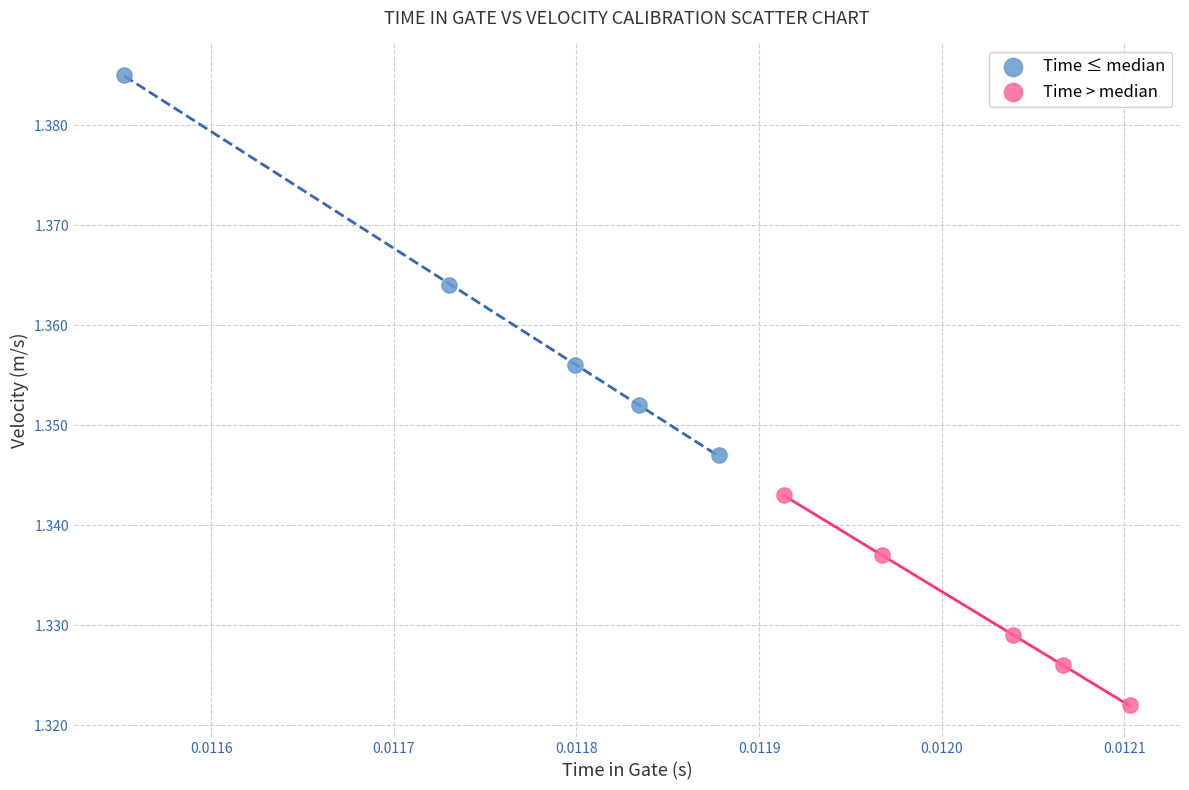

Which series contains the lowest Y value?

Time > median